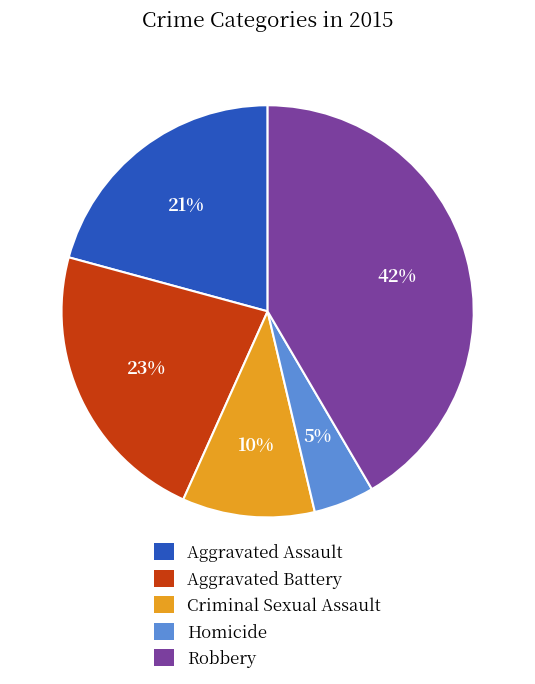

Which slice is the smallest?

Homicide